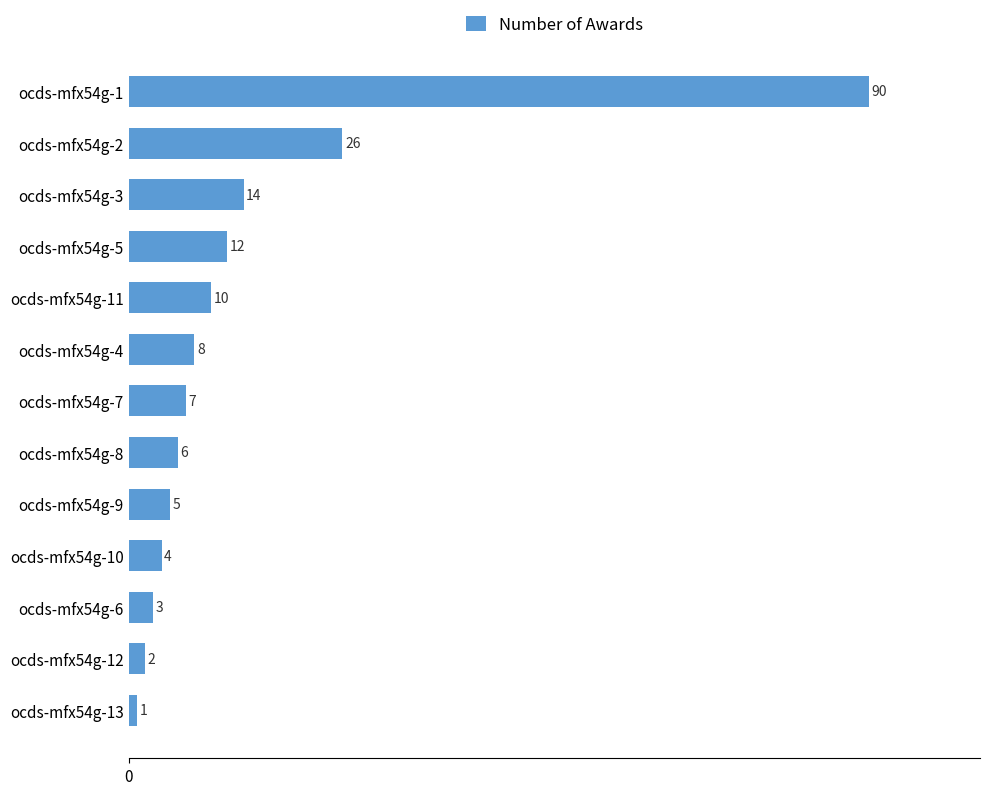

Rank the categories by value from lowest to highest.

ocds-mfx54g-13, ocds-mfx54g-12, ocds-mfx54g-6, ocds-mfx54g-10, ocds-mfx54g-9, ocds-mfx54g-8, ocds-mfx54g-7, ocds-mfx54g-4, ocds-mfx54g-11, ocds-mfx54g-5, ocds-mfx54g-3, ocds-mfx54g-2, ocds-mfx54g-1